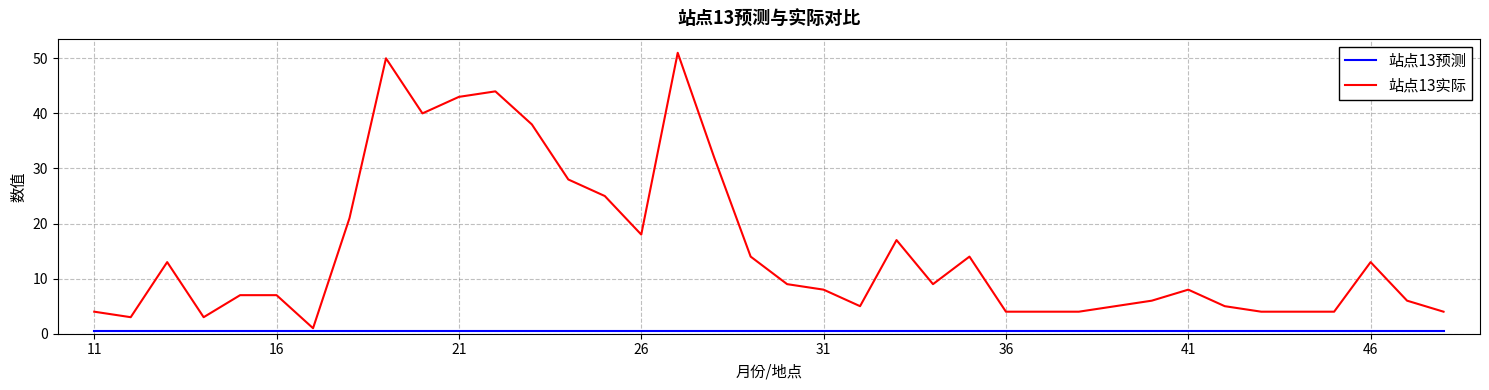

Which series has the largest total across all categories?

站点13实际